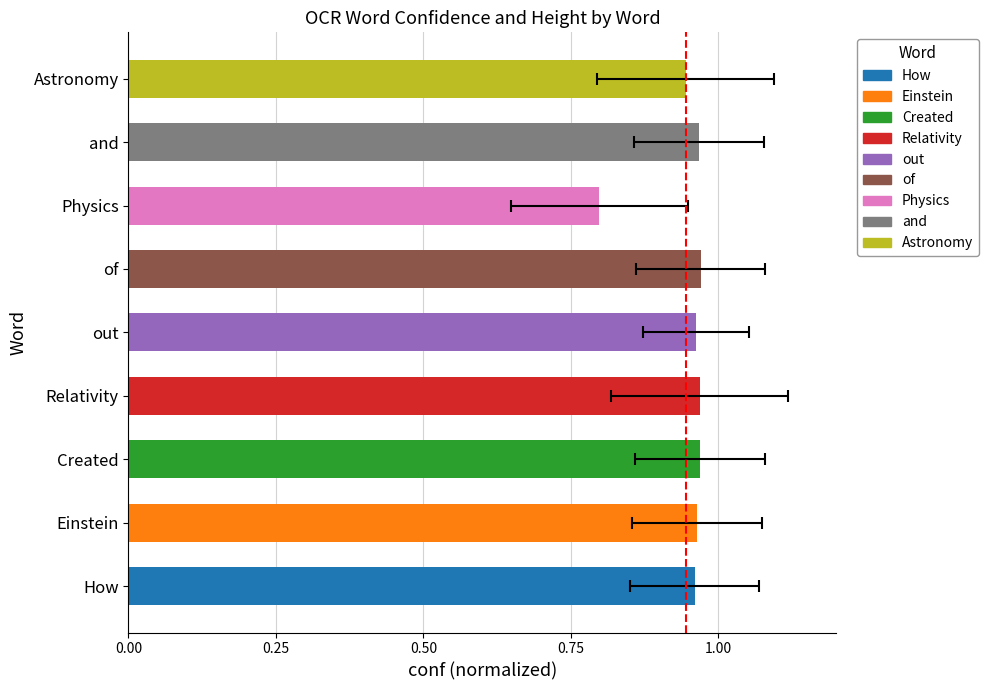

How many bars are there in total?

9